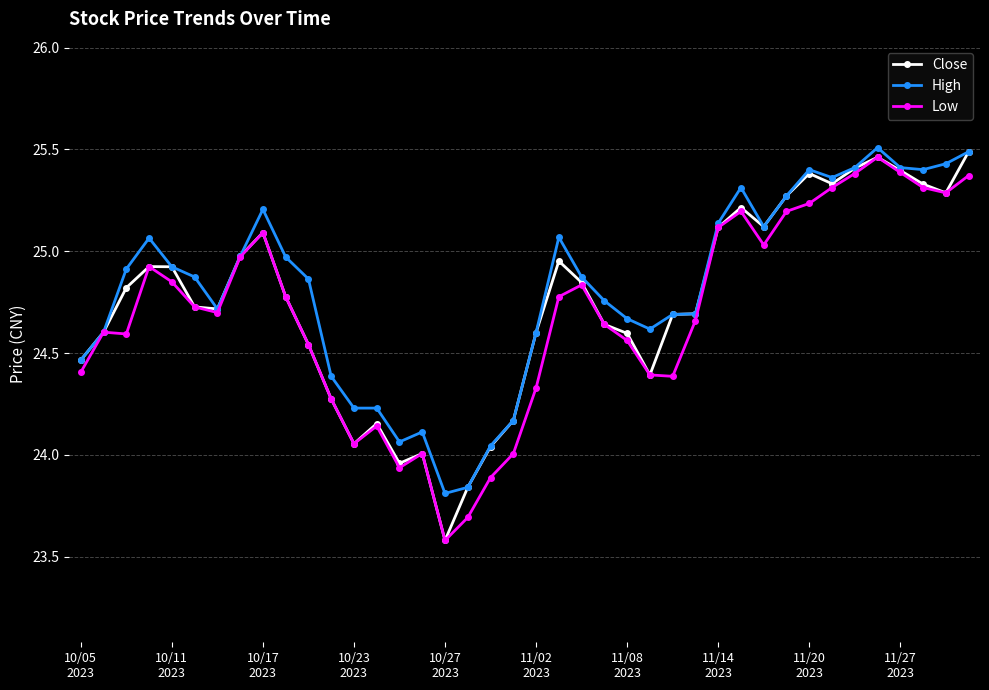

True or false: Close has more than 2 interior local peaks.

True